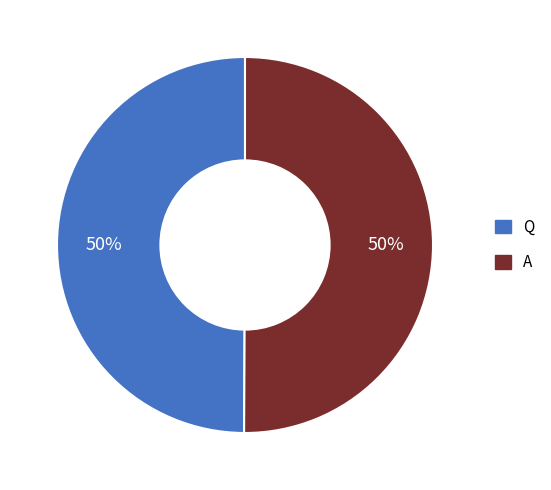

What is the ratio of the value at Q to the value at A?

1.0